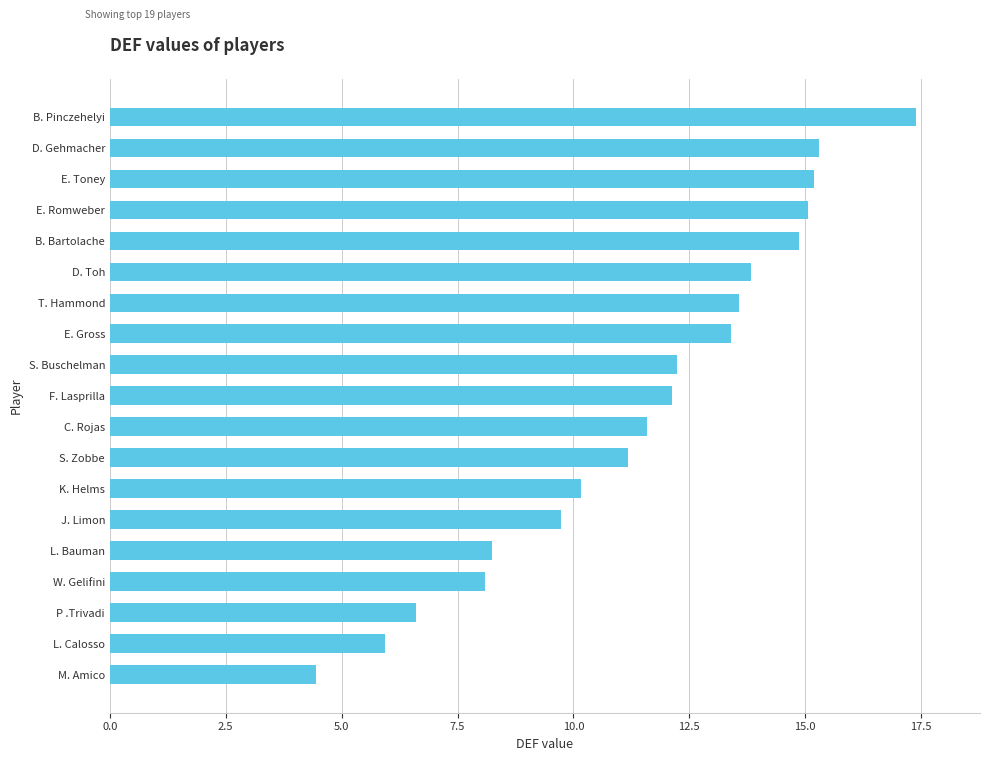

What is the maximum value shown in the chart?

17.4